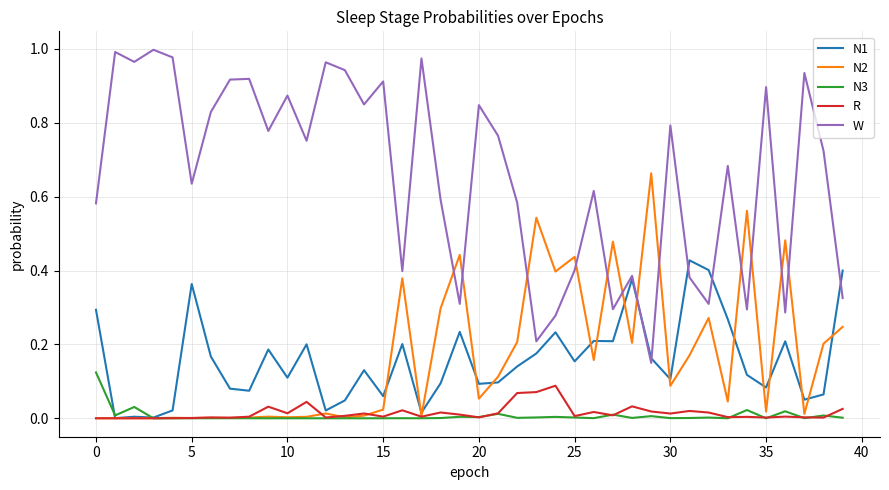

Which series has the largest range (max minus min)?

W